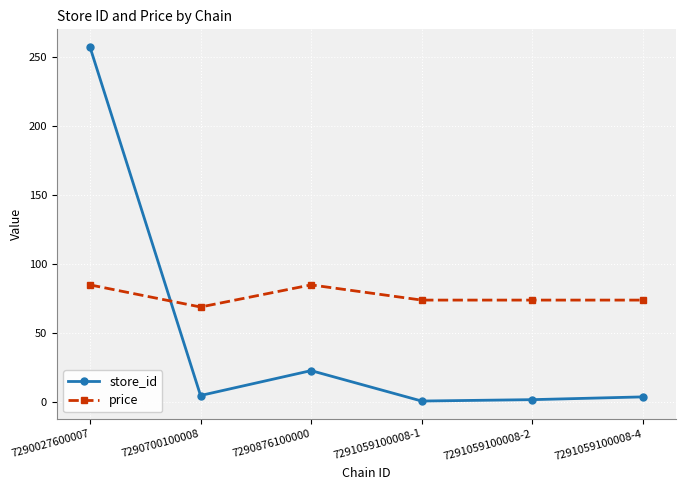

Count the number of data series in this chart.

2